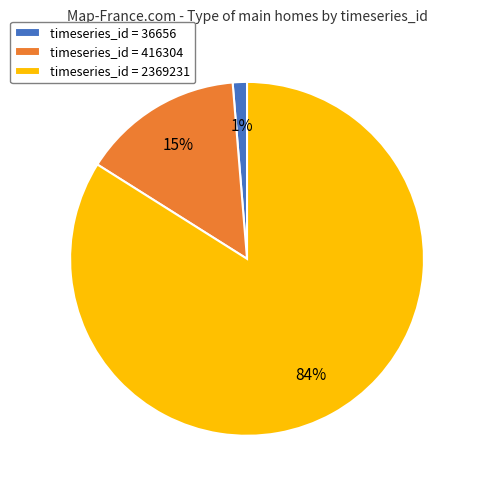

Does any single category account for the majority?

Yes